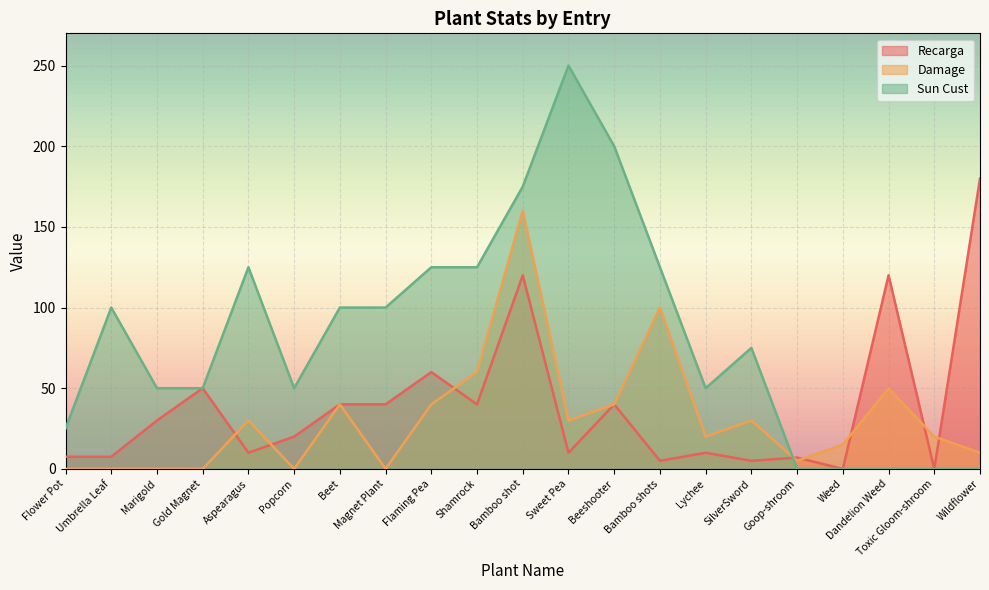

Rank the series by their maximum value, from highest to lowest.

Sun Cust, Recarga, Damage